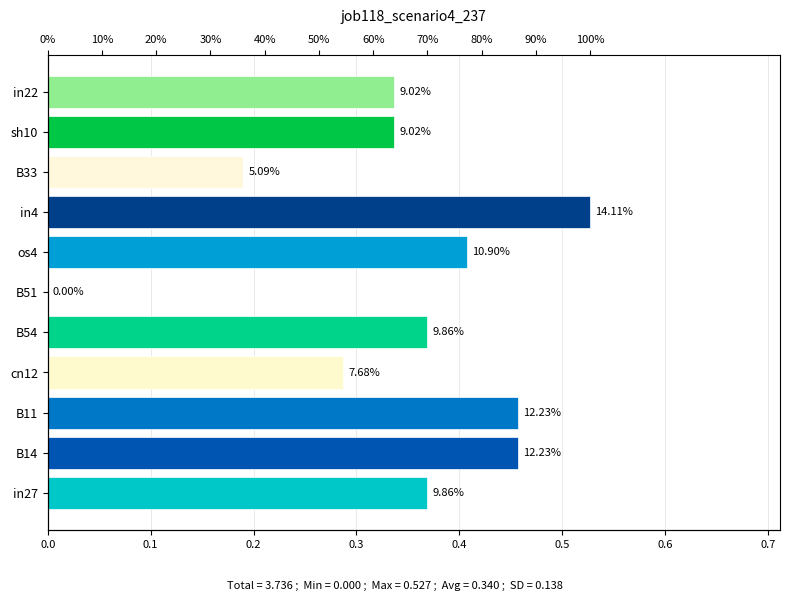

What is the average value?

0.3